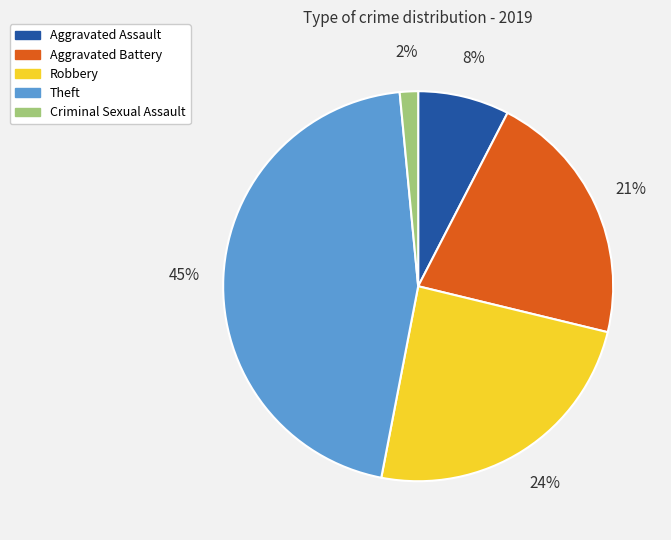

To the nearest percent, what portion does Robbery represent?

24%